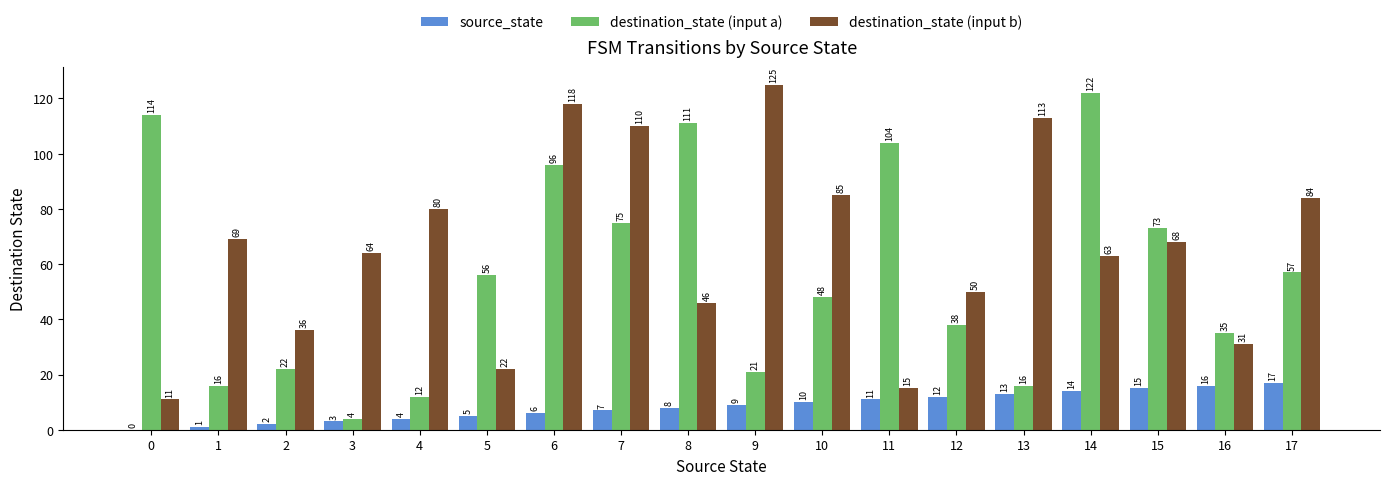

Are the bars grouped side by side (vs. stacked)?

Yes